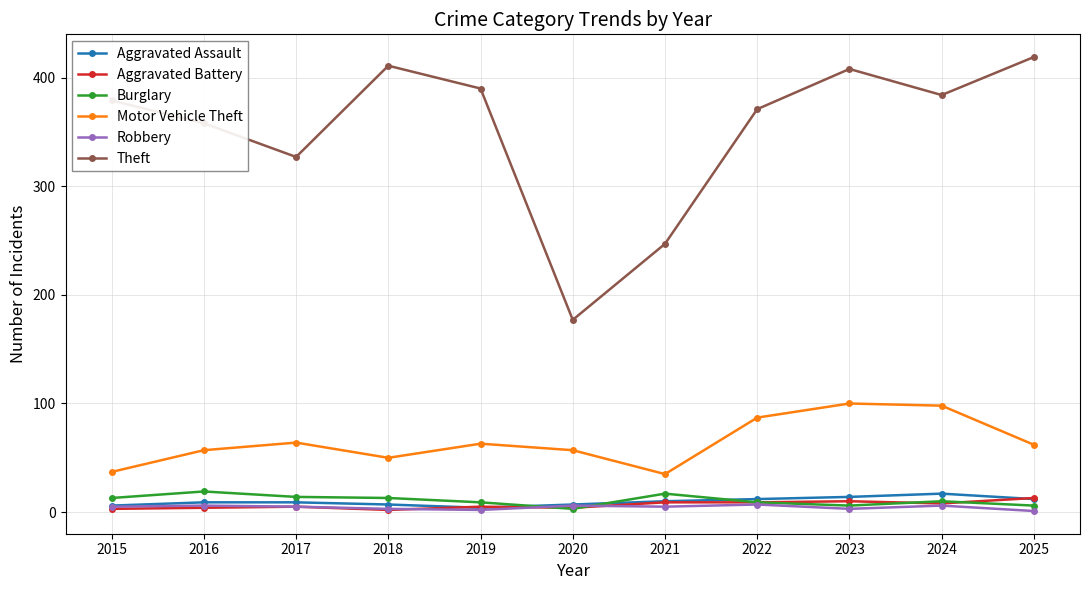

What is the difference between the maximum and minimum values in the Burglary series?

16